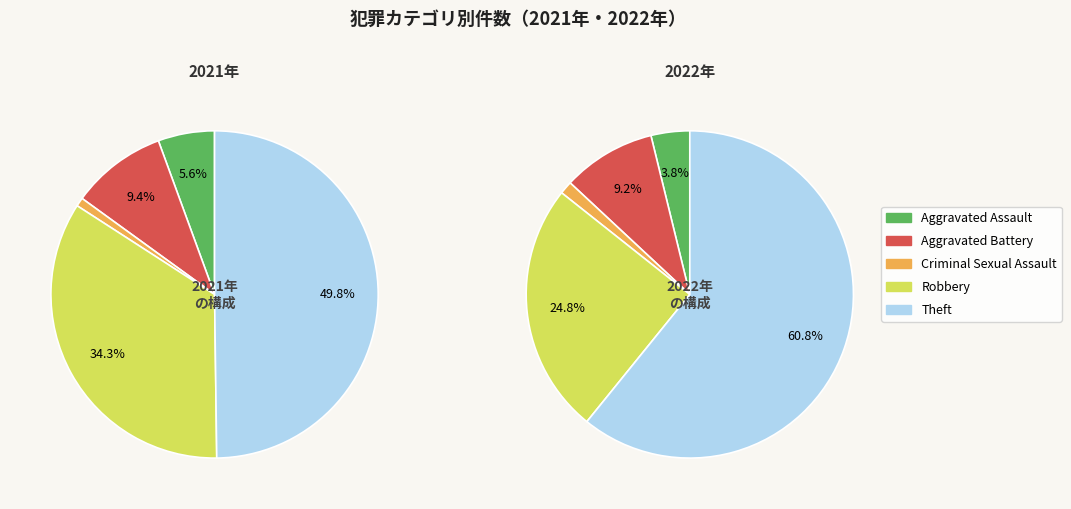

The 3 slice represents 21% of the pie. True or false?

False